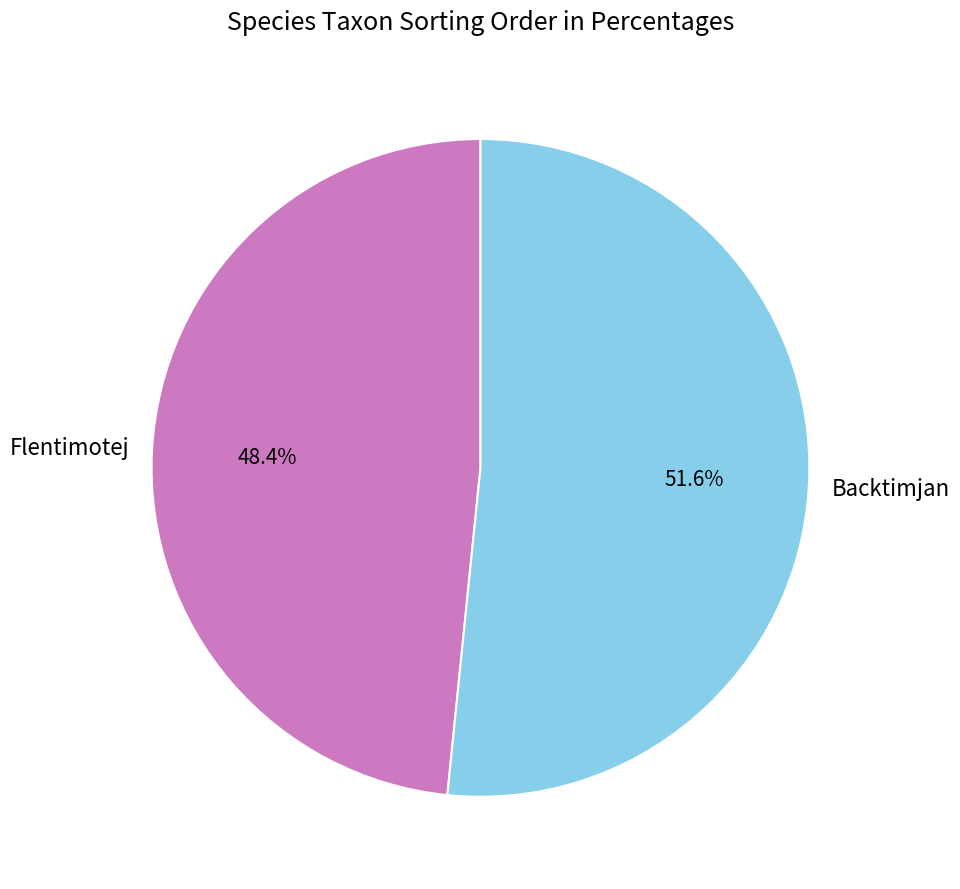

What is the ratio of the value at Backtimjan to the value at Flentimotej?

1.1